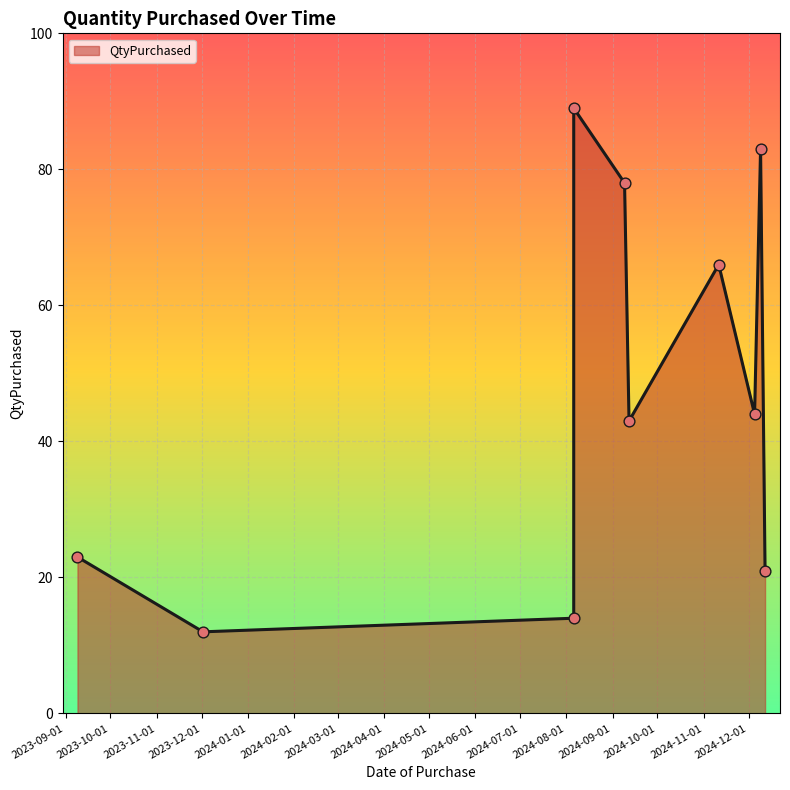

What is the change in value from 2024-09-09 to 2024-12-12?

-57